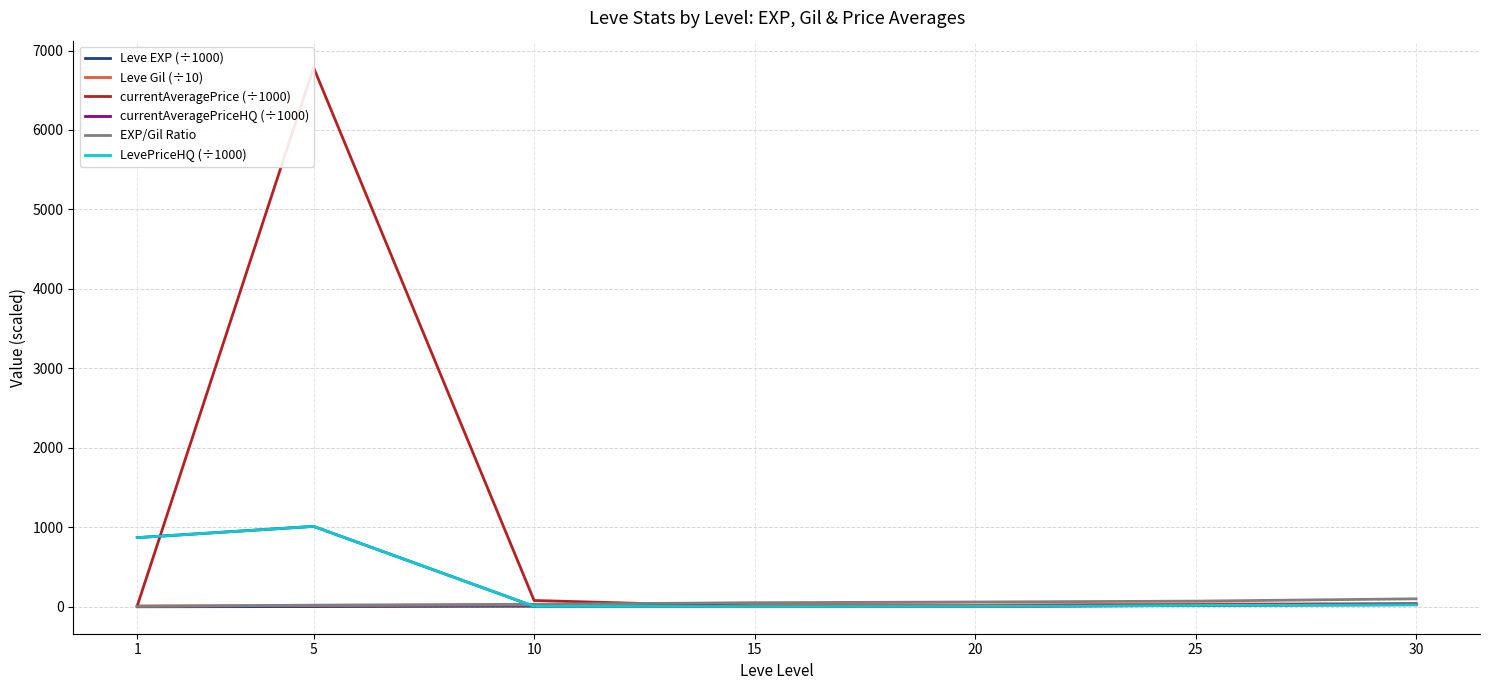

True or false: currentAveragePrice (÷1000) has a value of 1.8 at 15.

False